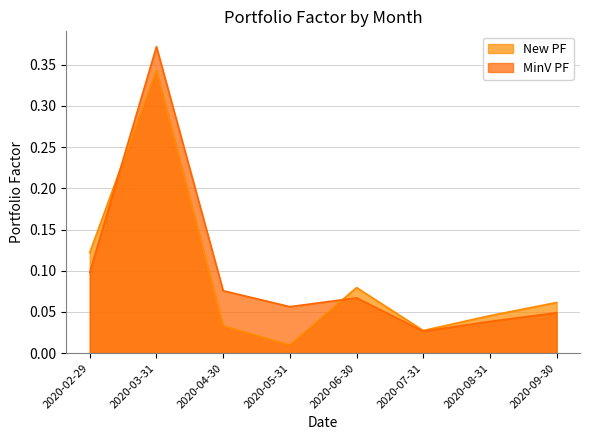

How many distinct data groups are displayed?

2